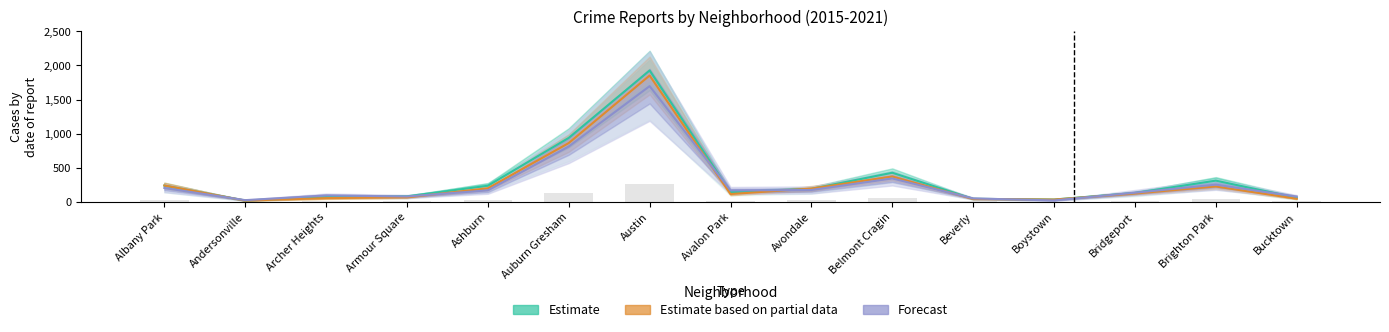

Where does the Forecast series first go above 168?

Albany Park